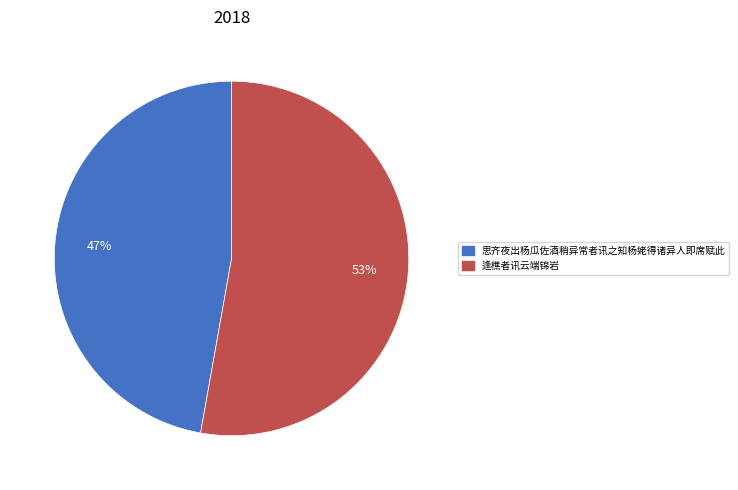

How many slices are in this pie chart?

2